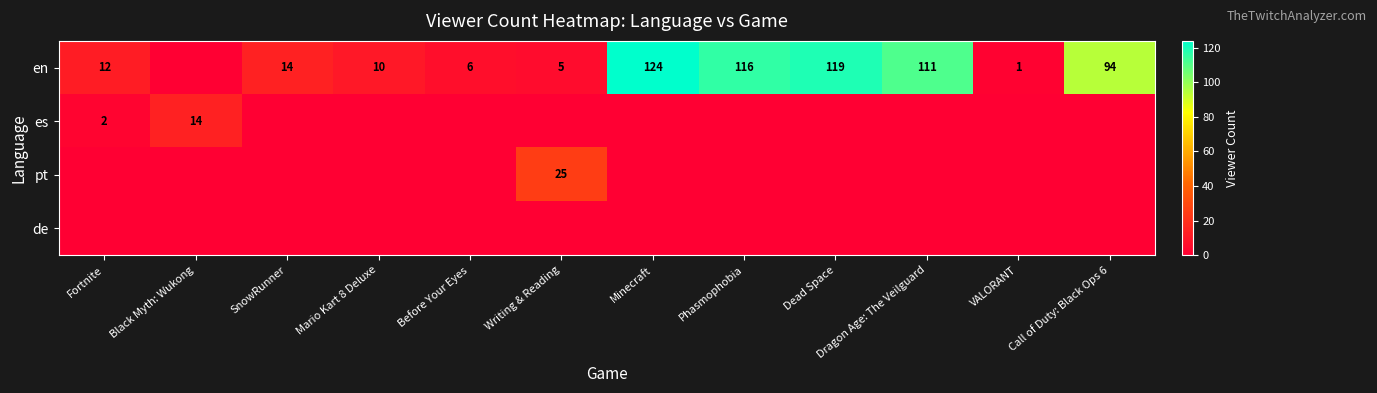

What is the difference between the highest and lowest values at Black Myth: Wukong?

14